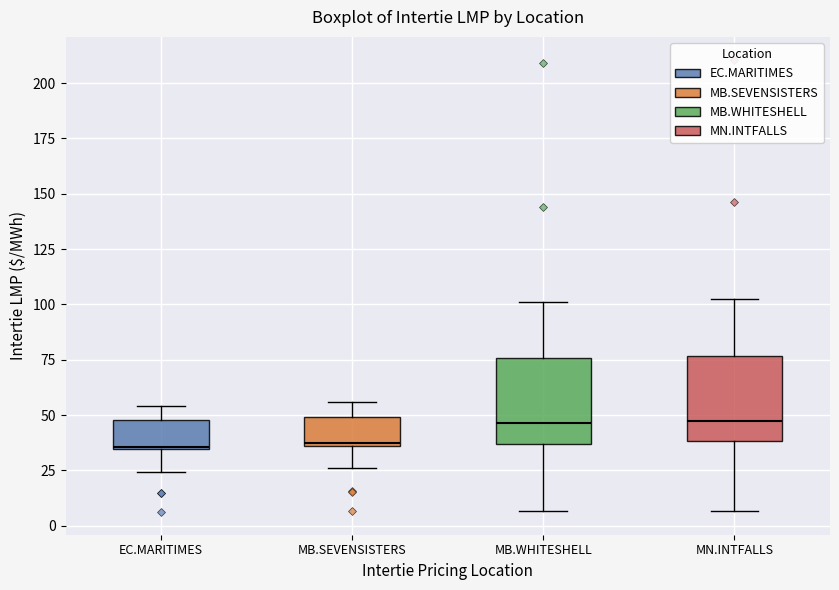

Where does the median line of the box for MN.INTFALLS sit on the y-axis? The values are not printed on the chart, so give them approximately, as read against the axis.

50